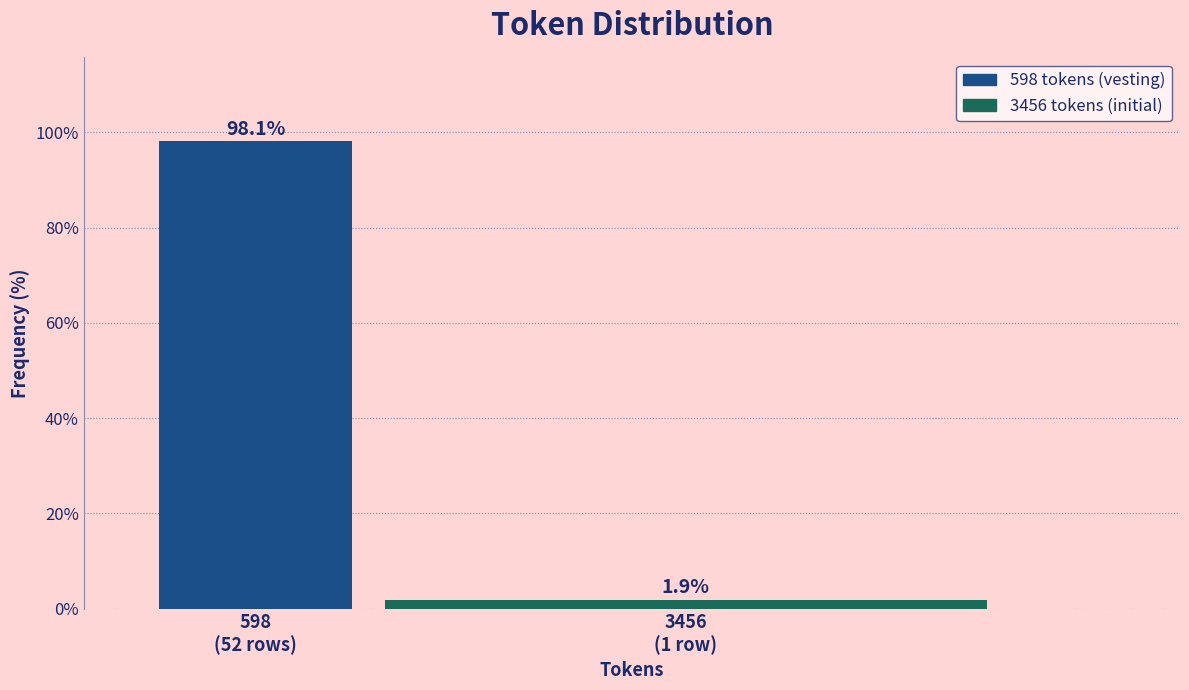

Reading left to right, transcribe all the data shown in this chart.

98.1	1.9